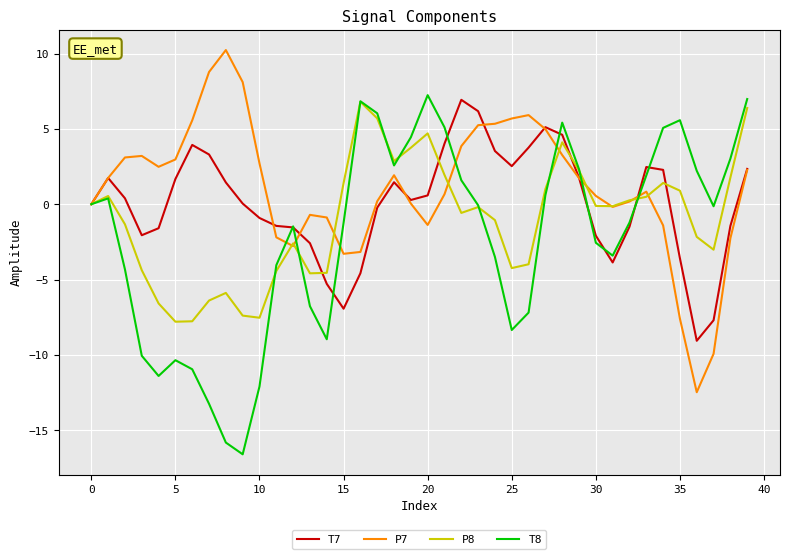

What is the smallest value displayed?

-16.6